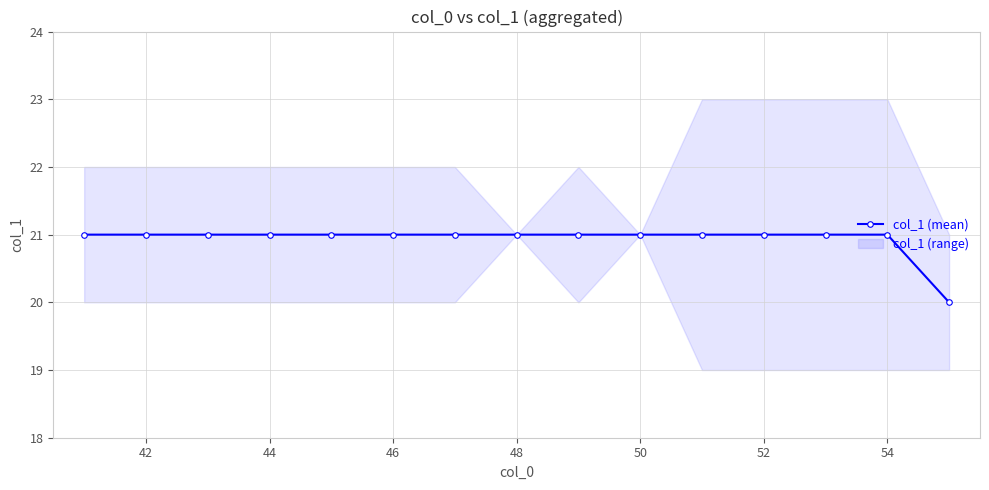

What is the highest value of the col_1 (mean) series?

21